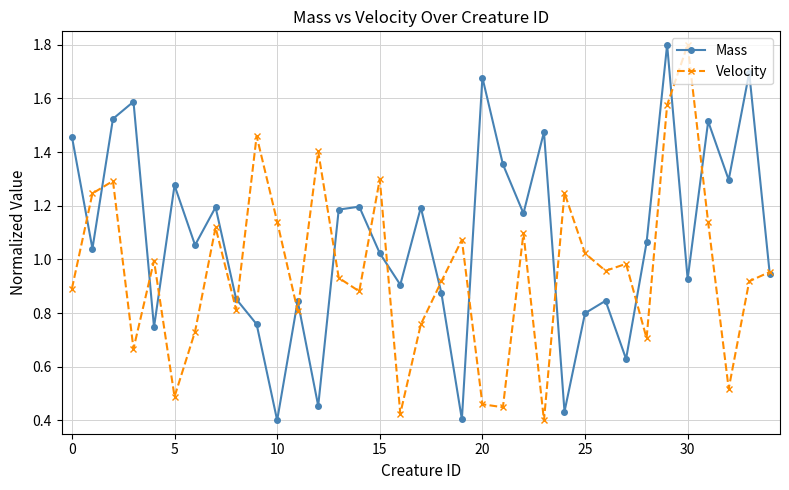

True or false: Mass and Velocity intersect in this chart.

True